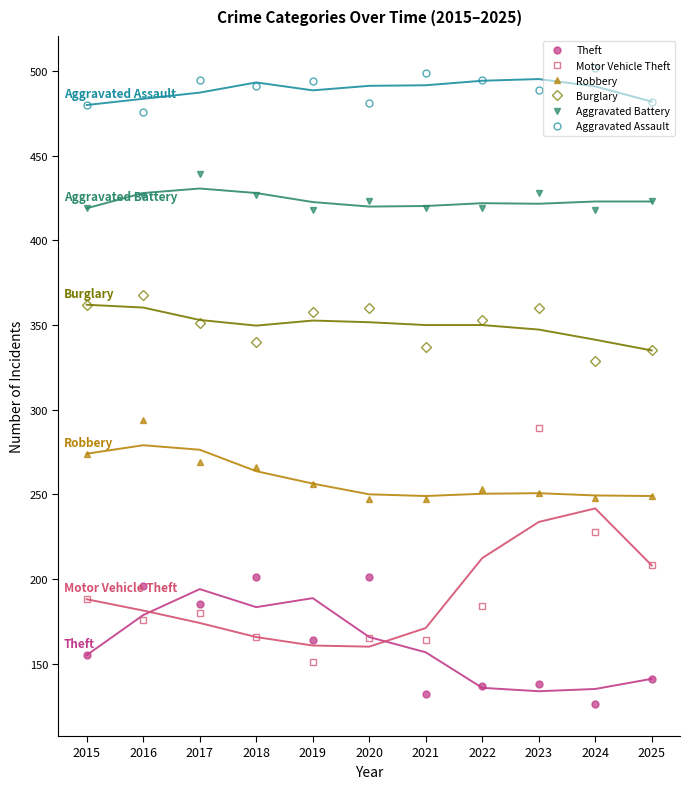

The Robbery series shows 253 at 2022. True or false?

True